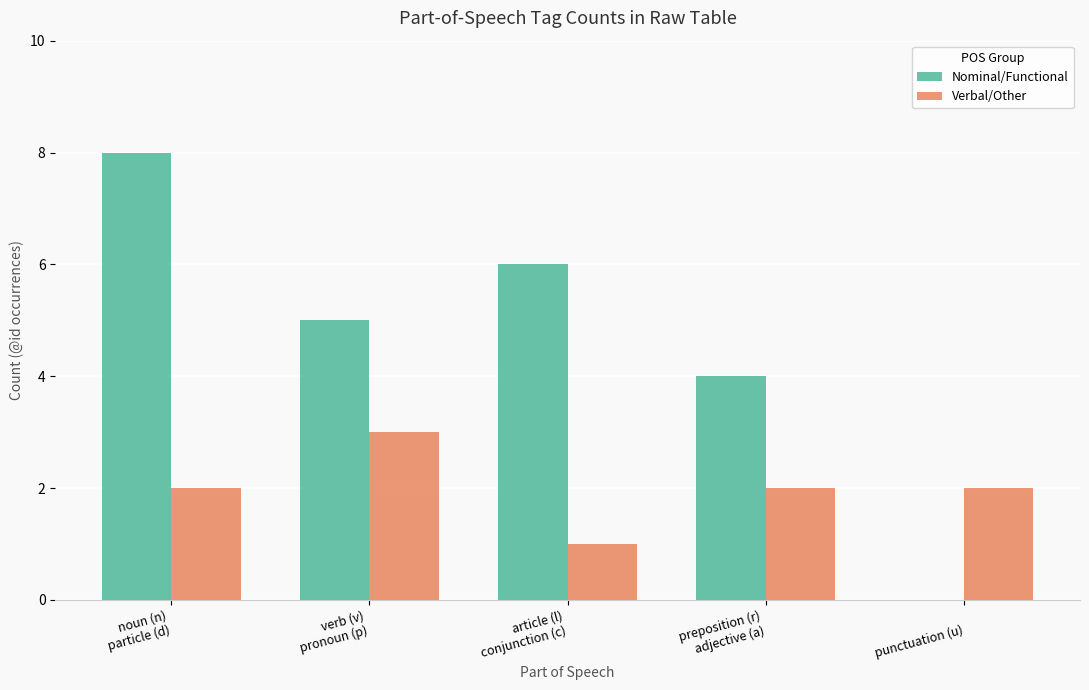

What is the sum of all Nominal/Functional values?

23